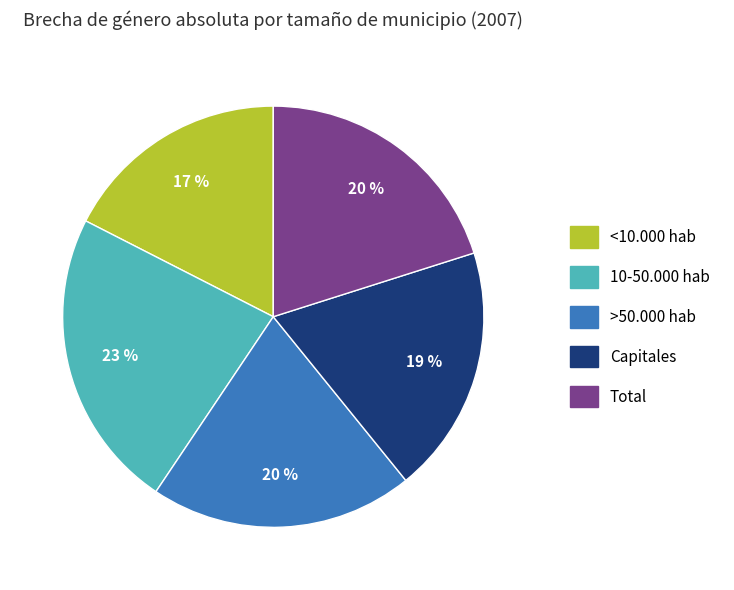

What percentage is the >50.000 hab slice, to the nearest percent?

20%